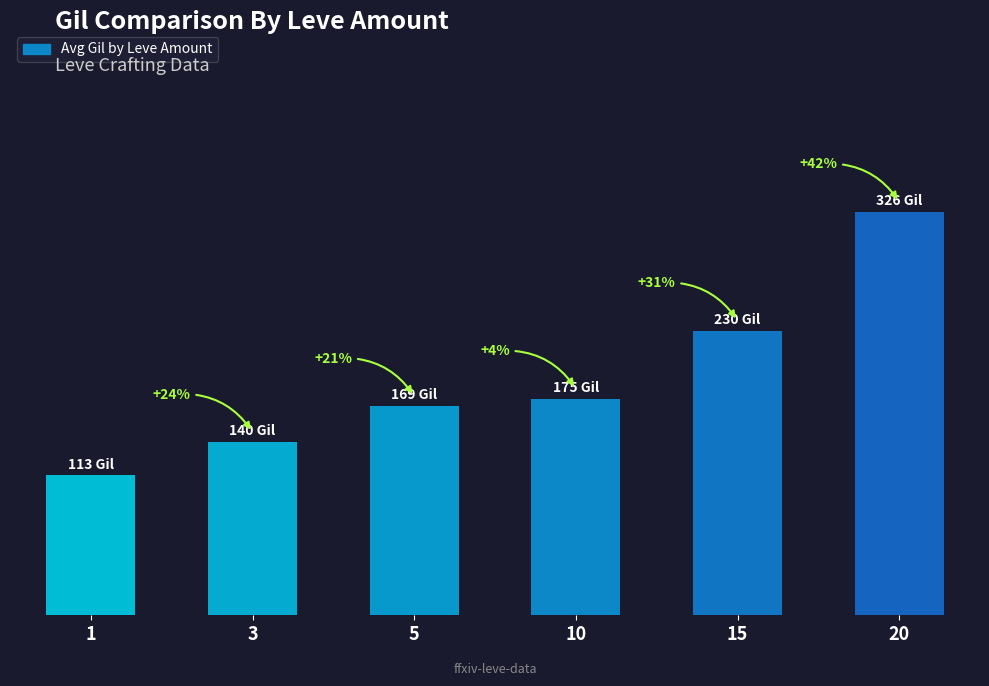

Does the chart contain any negative values?

No